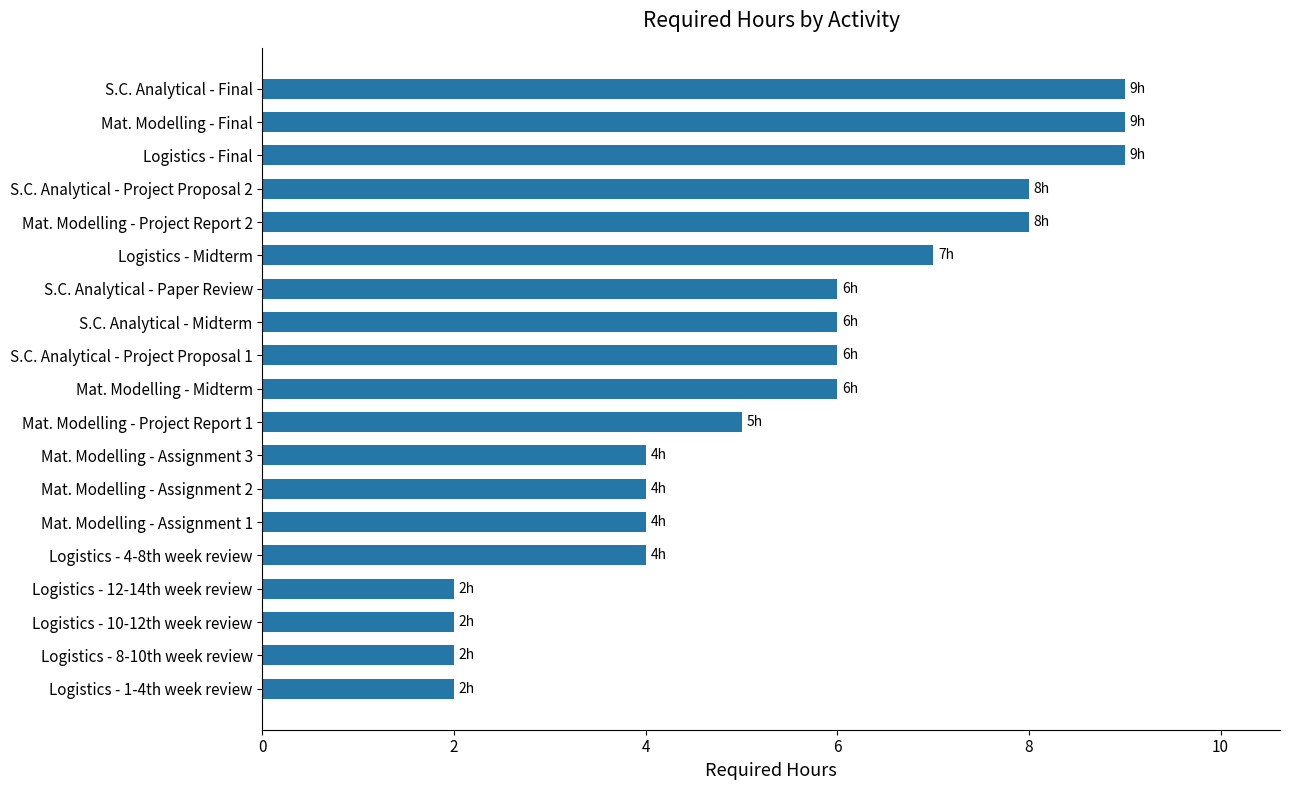

The chart shows a value of 6 at Logistics - Final. True or false?

False